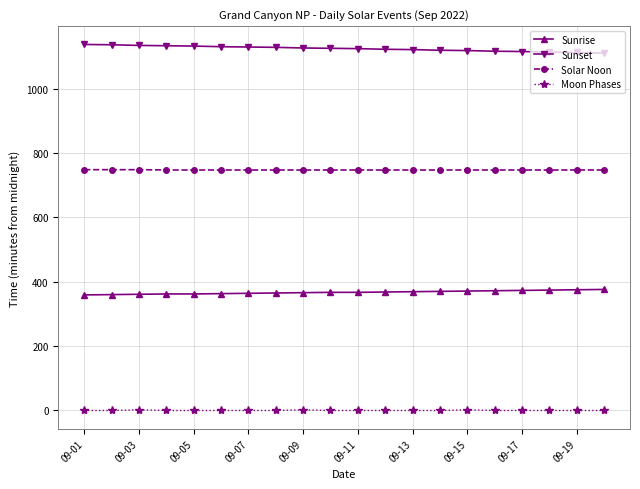

What is the minimum value for Sunrise?

359